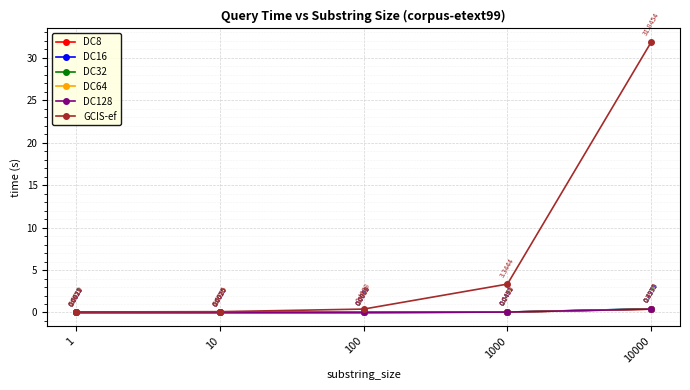

How many lines are shown in the chart?

6